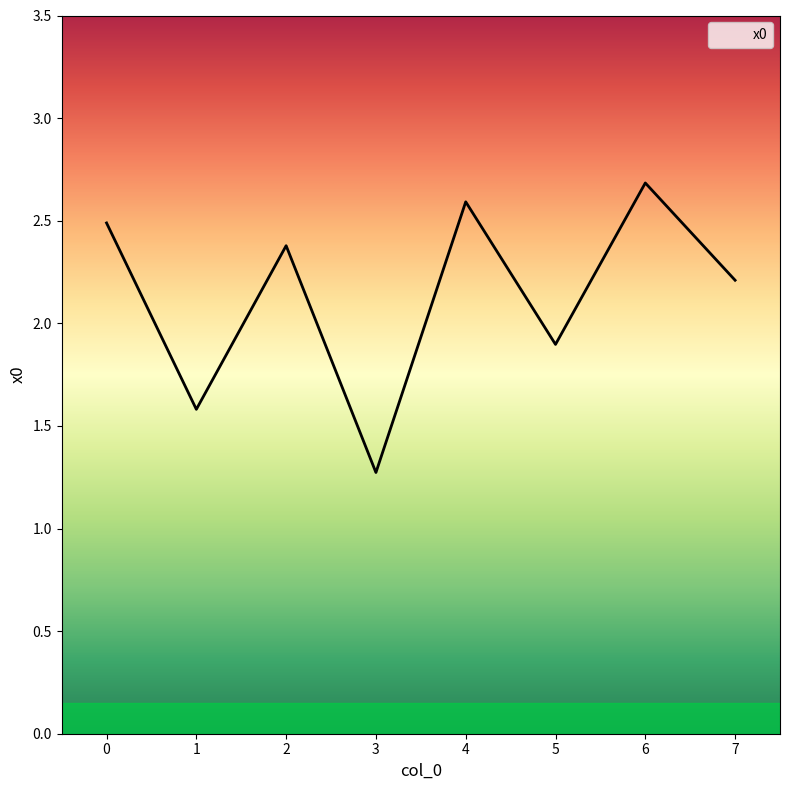

Reading right to left, transcribe all the data shown in this chart.

2.2	2.7	1.9	2.6	1.3	2.4	1.6	2.5